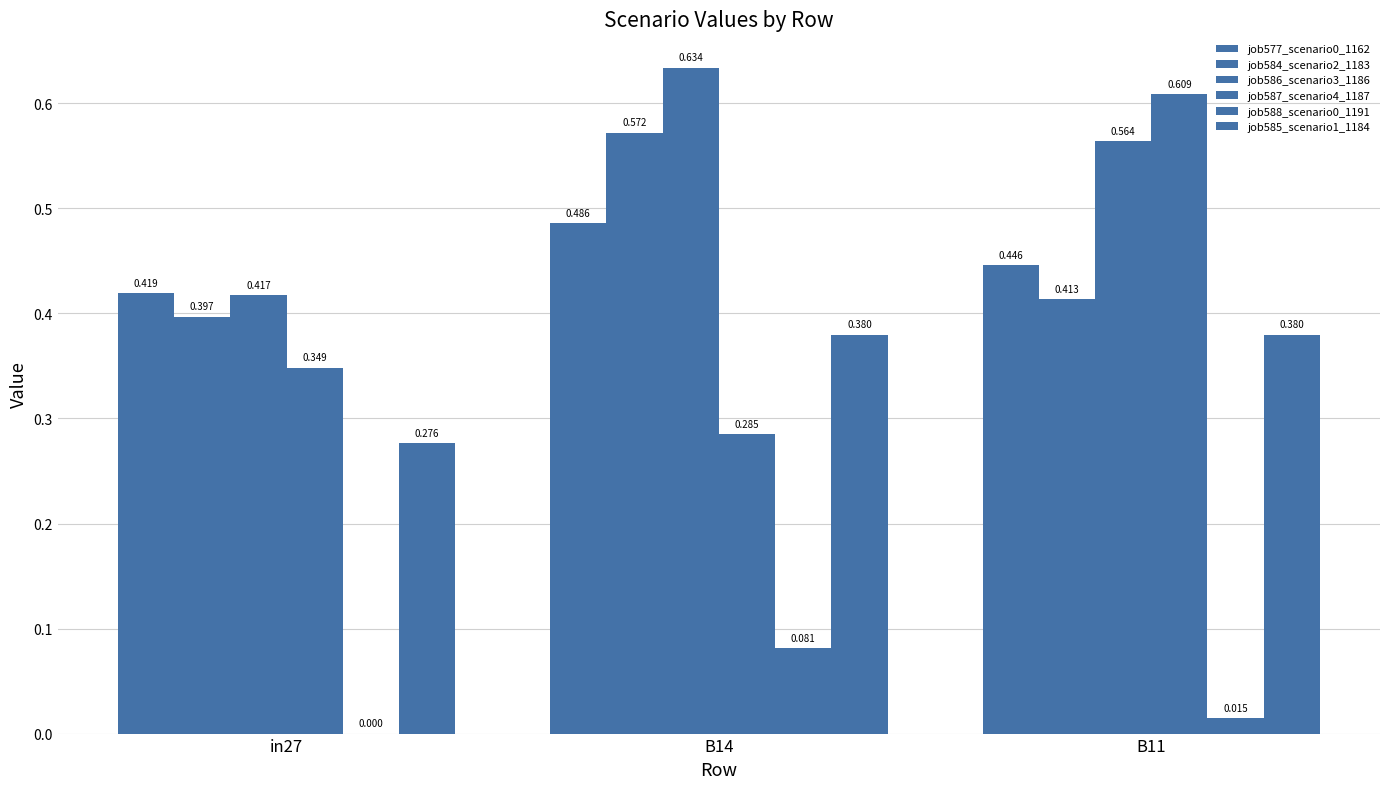

How many groups of bars are there?

3